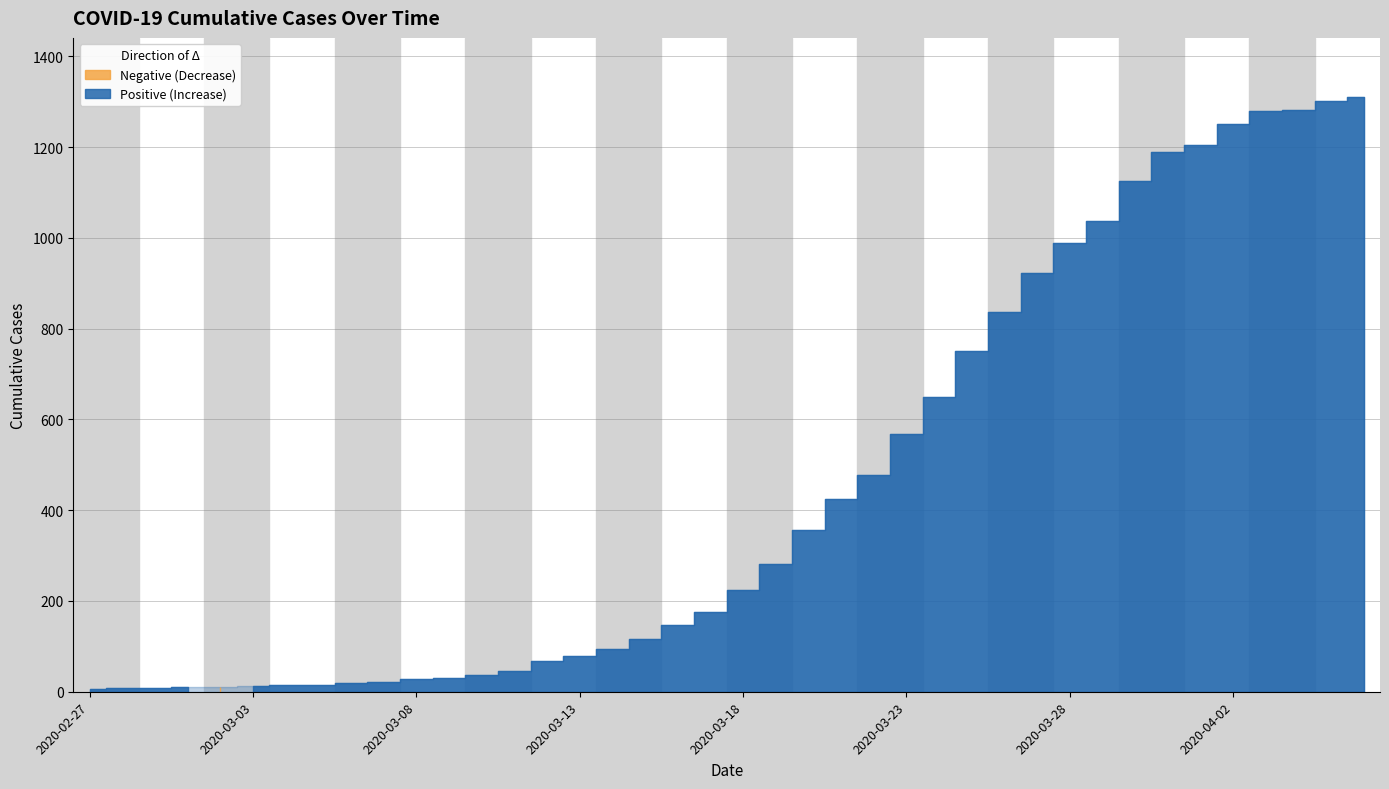

Which has a higher value, 2020-03-08 or 2020-03-20?

2020-03-20